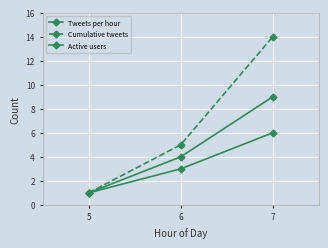

Where is Cumulative tweets nearest to the value 7?

6